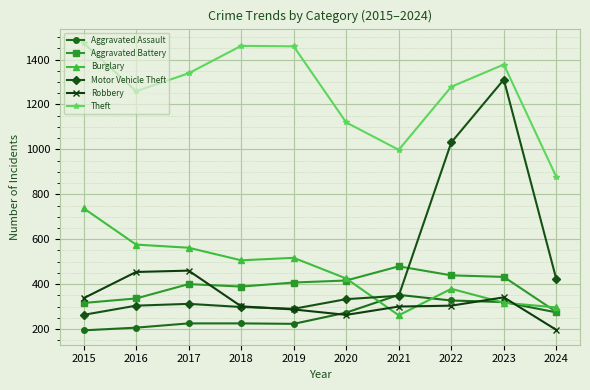

What is the lowest value of the Theft series?

877